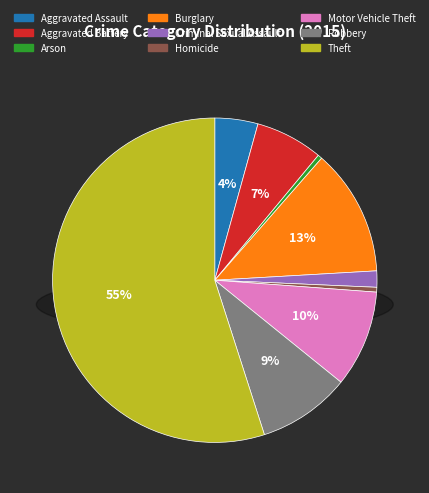

Which has a higher value, Criminal Sexual Assault or Arson?

Criminal Sexual Assault